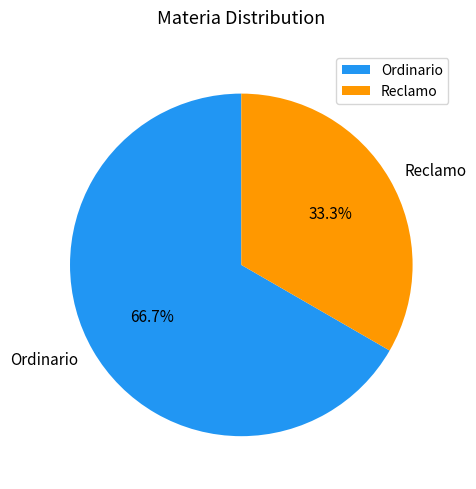

What is the ratio of the value at Ordinario to the value at Reclamo?

2.0